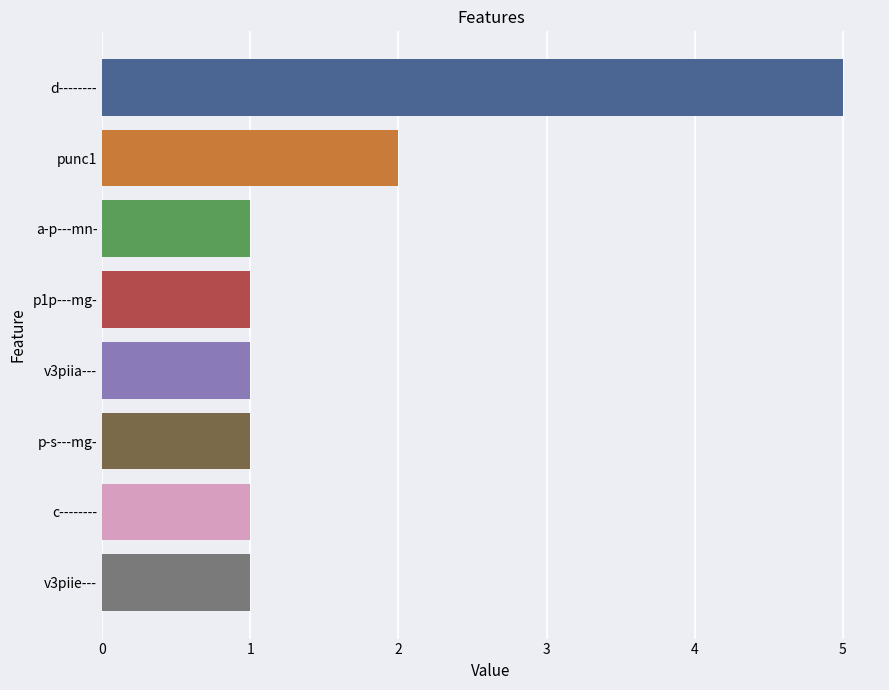

What is the difference between the maximum and second lowest values?

4